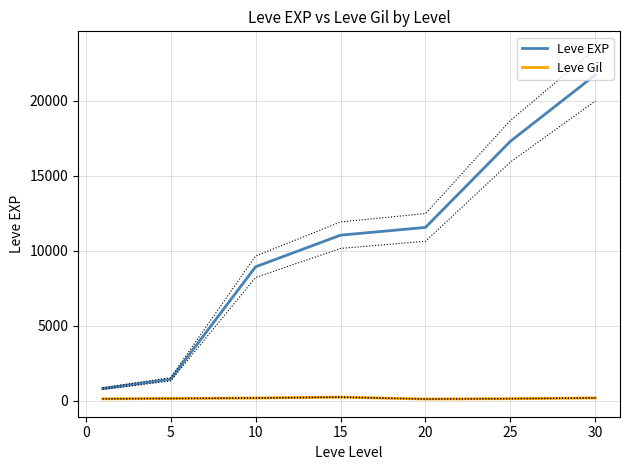

The Leve EXP series shows 11560 at 20. True or false?

True